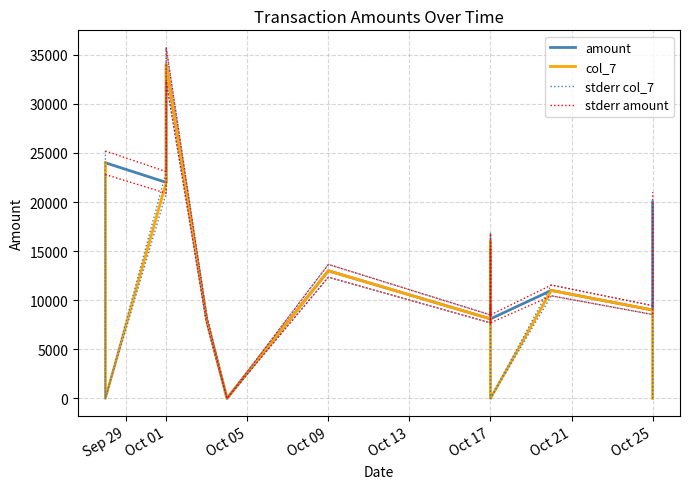

What is the label of the 8th point from the left?

Oct 17